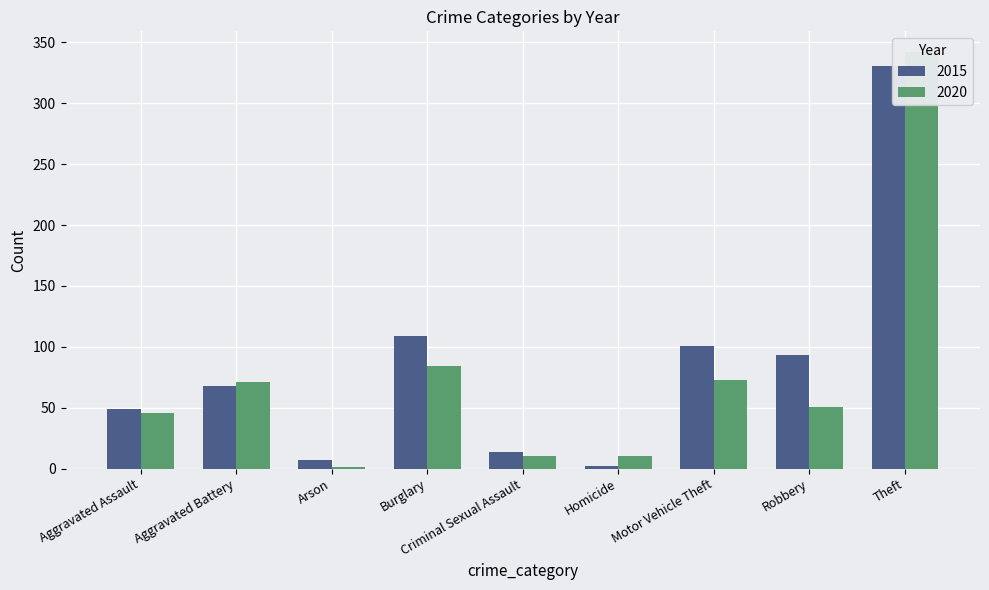

Which series has the widest spread of values?

2020